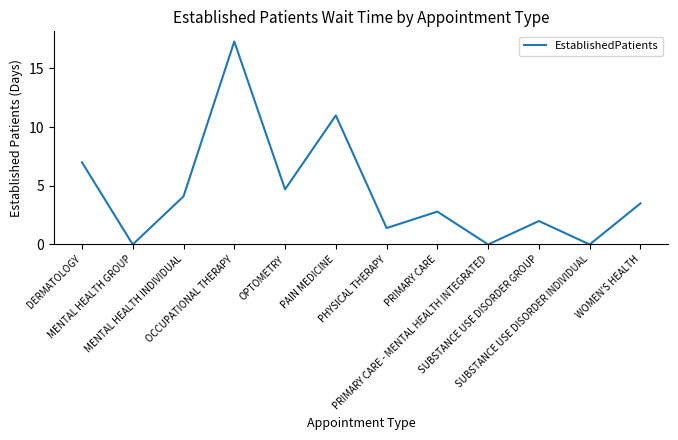

True or false: the data shows 3.2 at SUBSTANCE USE DISORDER GROUP.

False